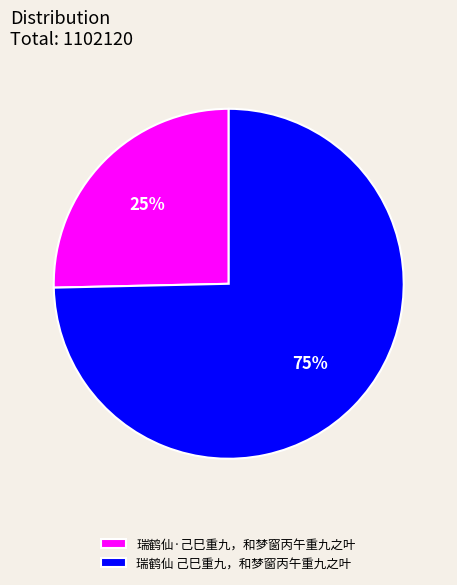

Does 瑞鹤仙·己巳重九，和梦窗丙午重九之叶 account for over 50% of the chart?

No